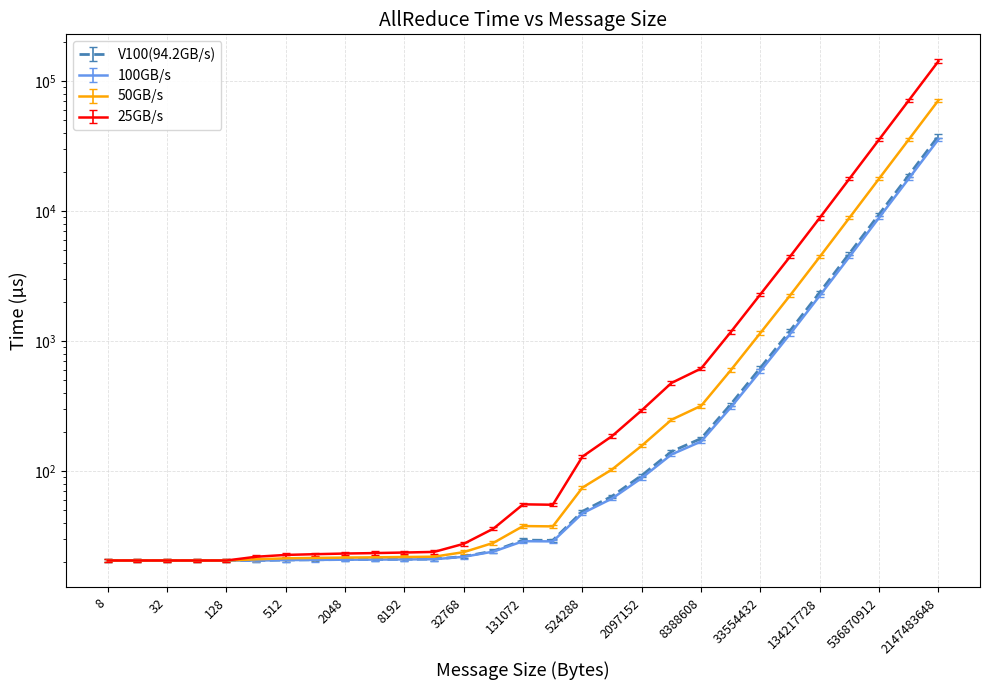

What is the difference between the maximum and minimum values in the V100(94.2GB/s) series?

37959.5